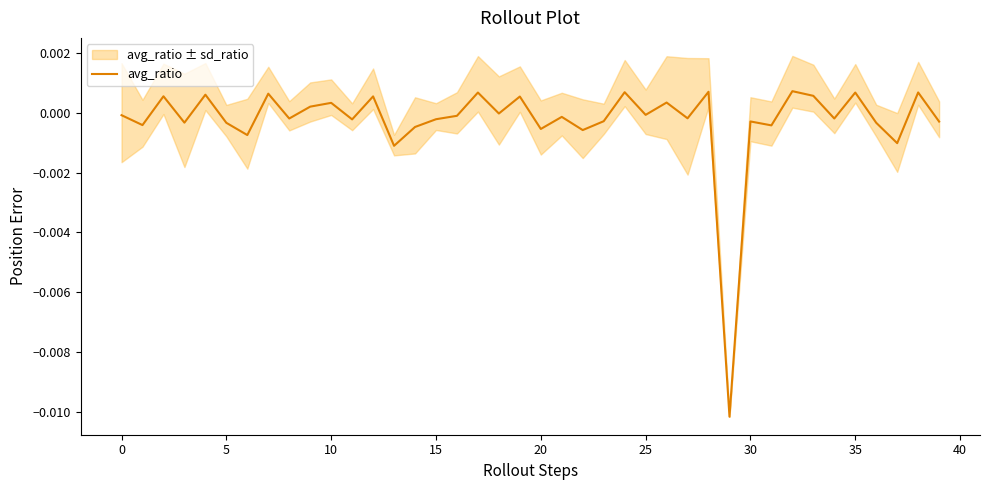

The chart shows a value of 0.0 at 32. True or false?

True